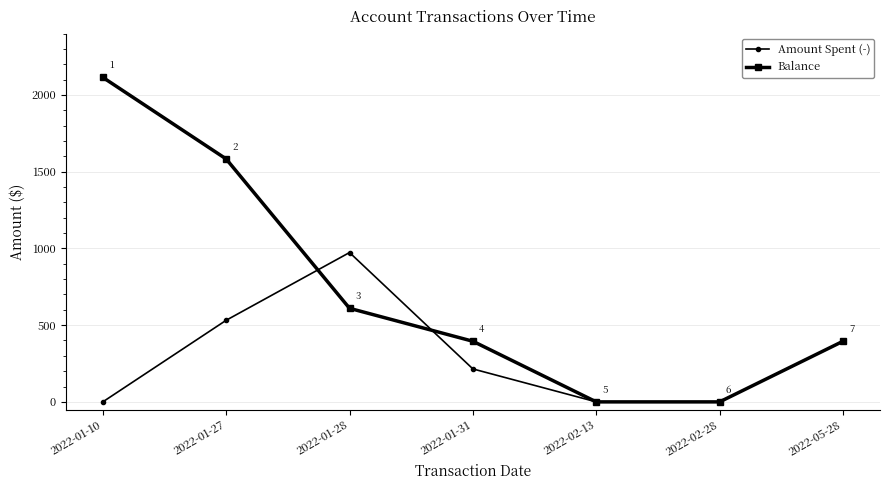

Which series has the widest spread of values?

Balance